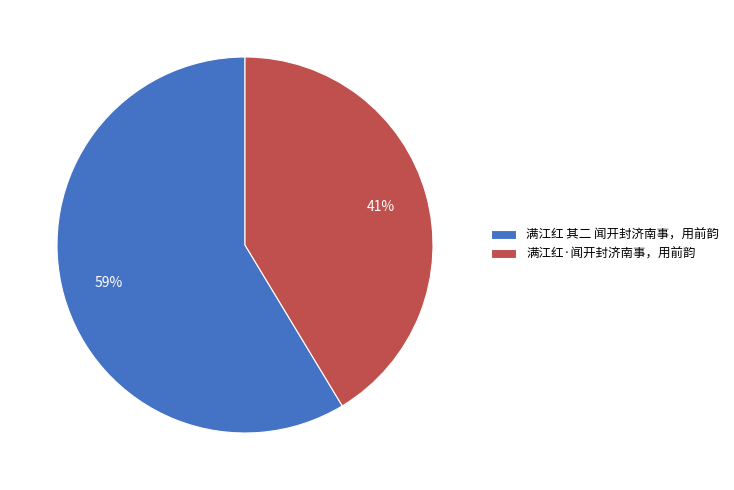

Which category has the biggest portion of the pie?

满江红 其二 闻开封济南事，用前韵